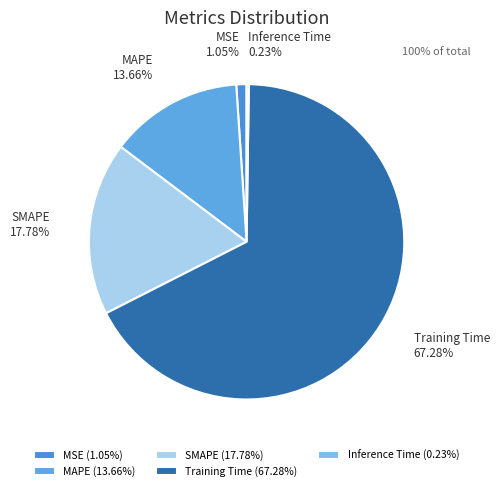

To the nearest percent, what portion does SMAPE represent?

18%